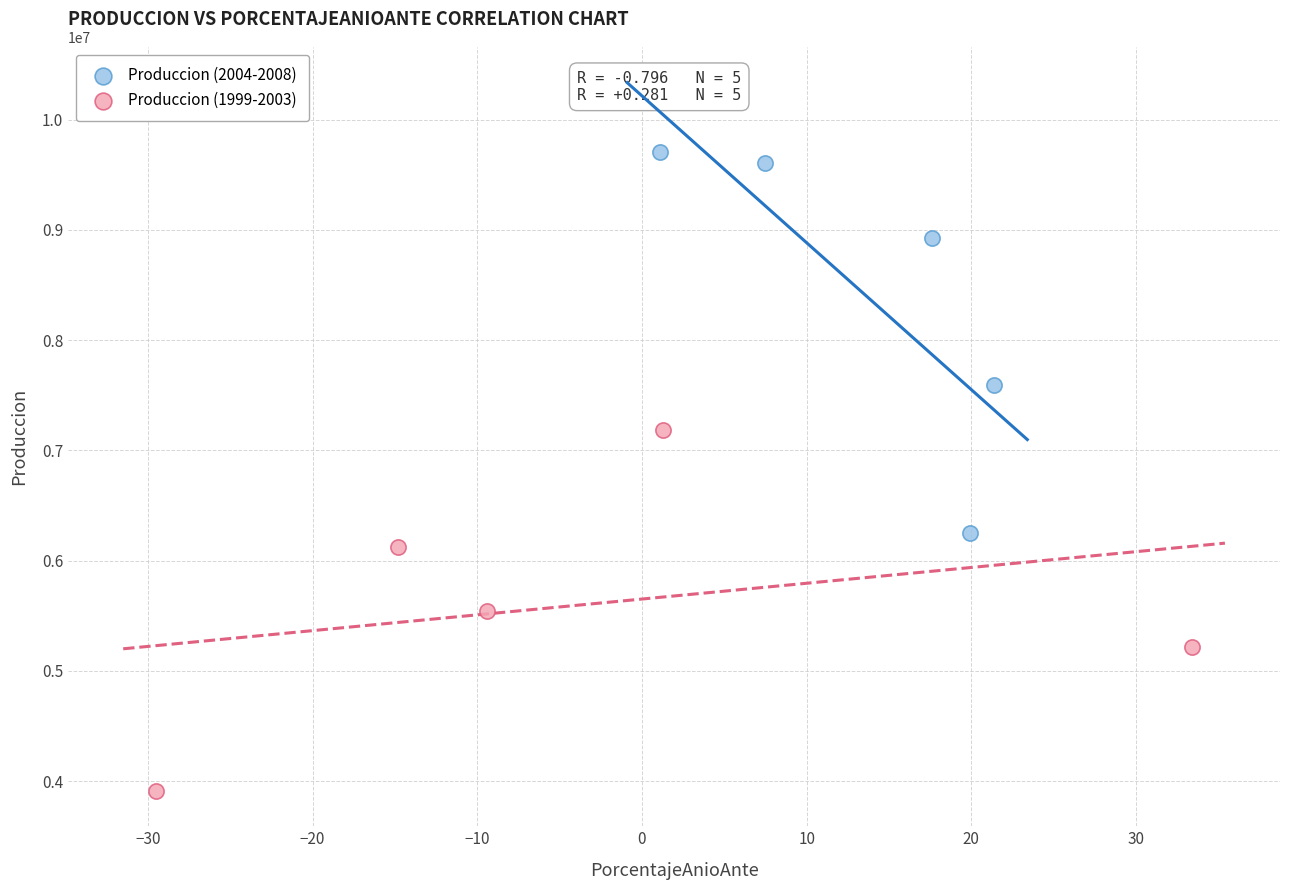

Which series has the largest Y range (max minus min)?

Produccion (2004-2008)